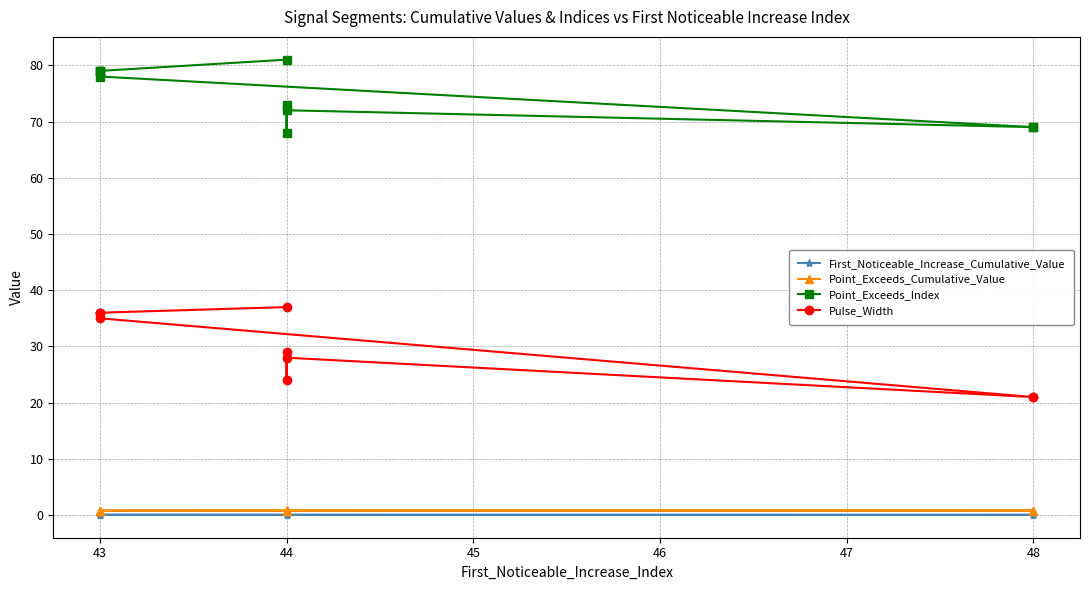

Between 48 and 44, which is larger?

48